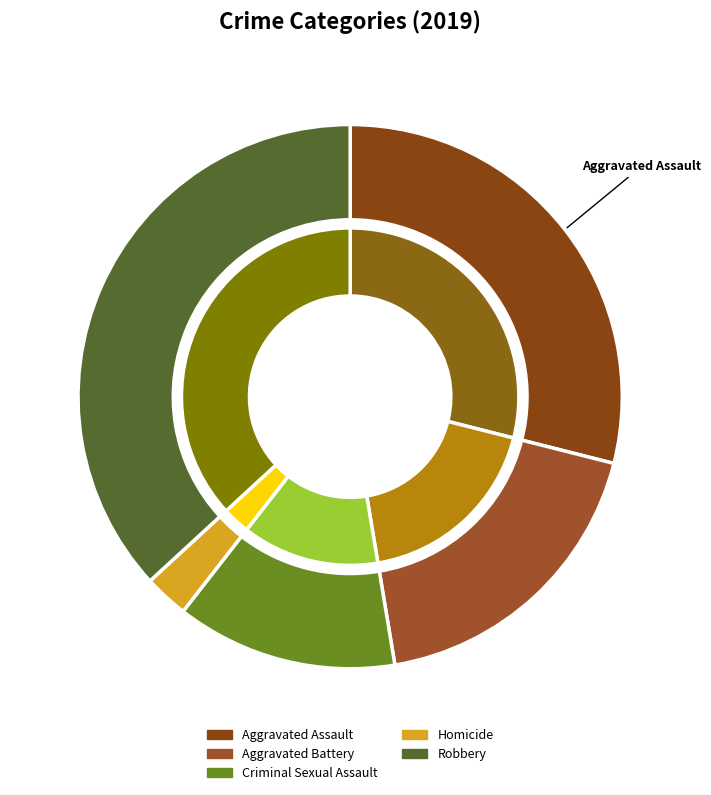

True or false: Homicide accounts for 1% of the total.

False